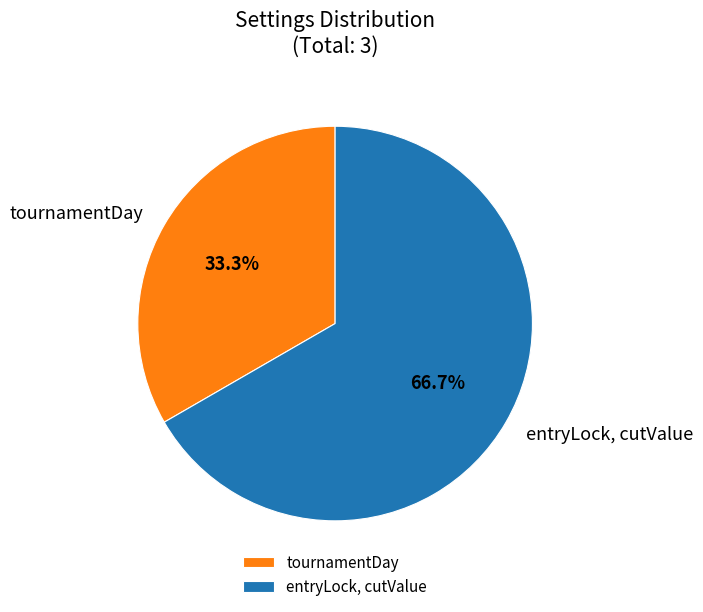

Rank the categories by value from lowest to highest.

tournamentDay, entryLock, cutValue